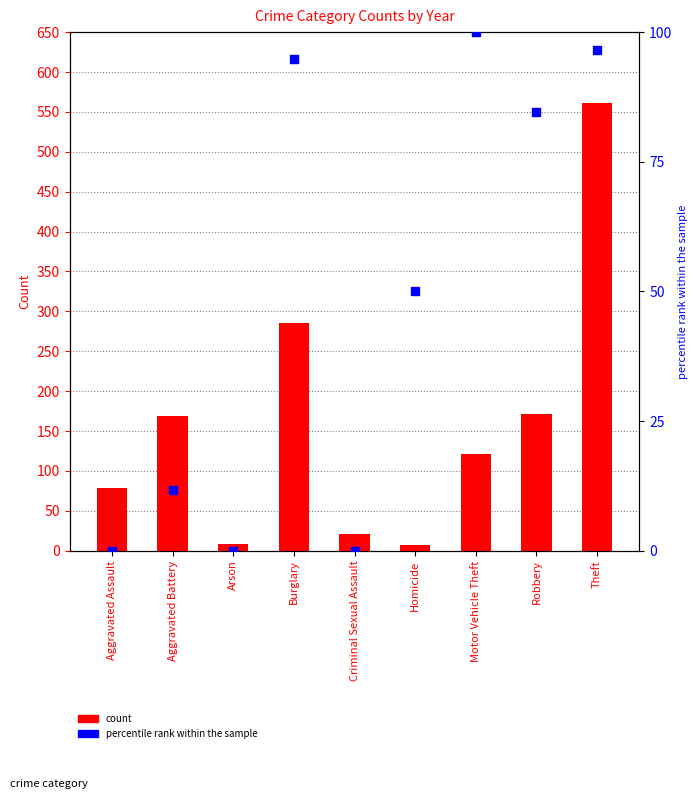

At how many categories does at least one series exceed 390?

1